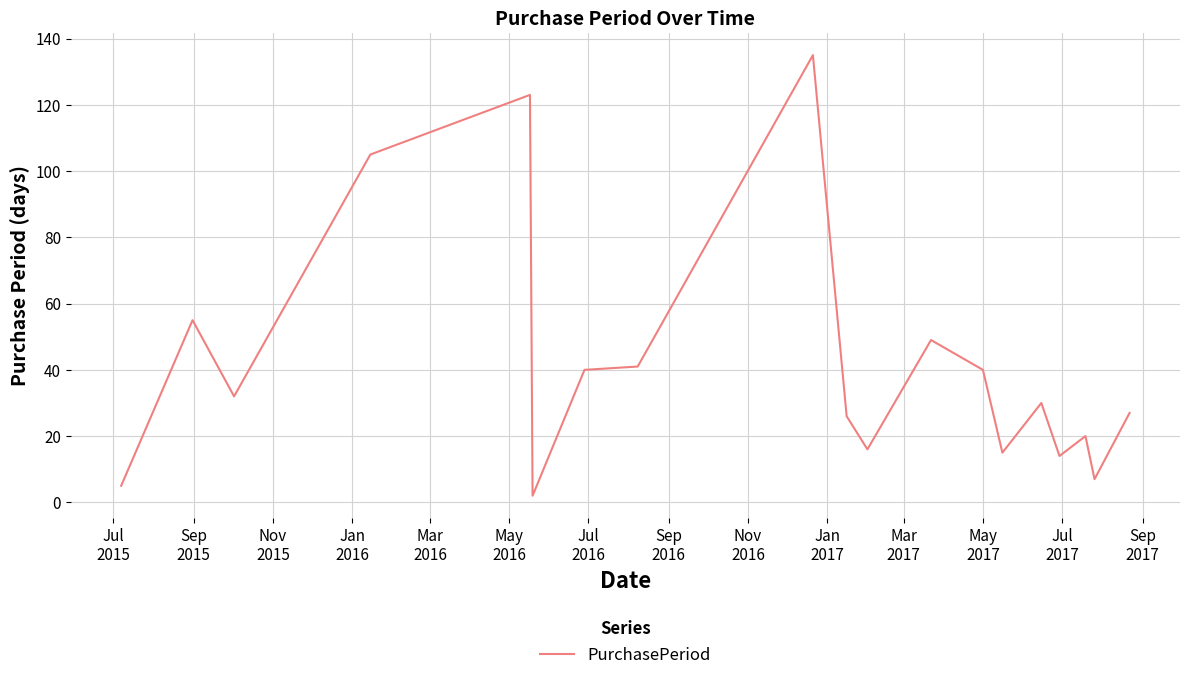

Reading right to left, transcribe all the data shown in this chart.

27	7	20	14	30	15	40	49	16	26	135	41	40	2	123	105	32	55	5